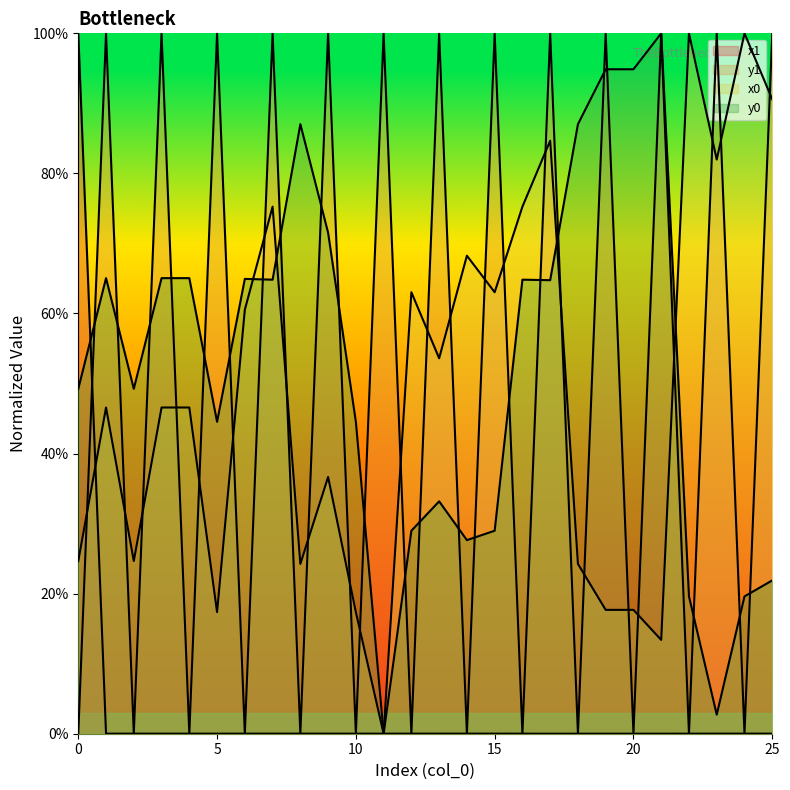

How many lines are shown in the chart?

4